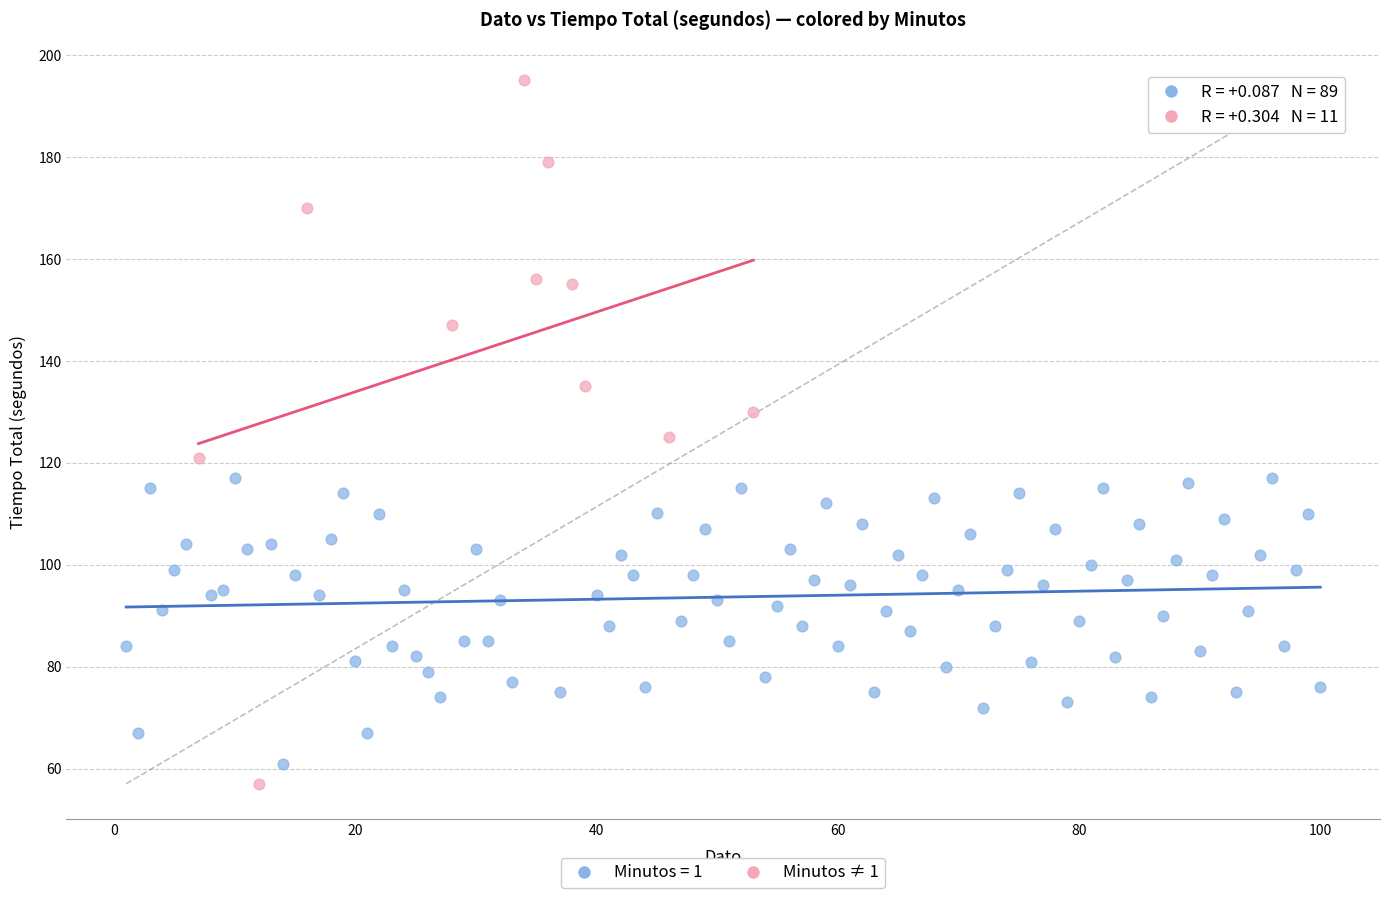

Which series contains the highest Y value?

Minutos ≠ 1